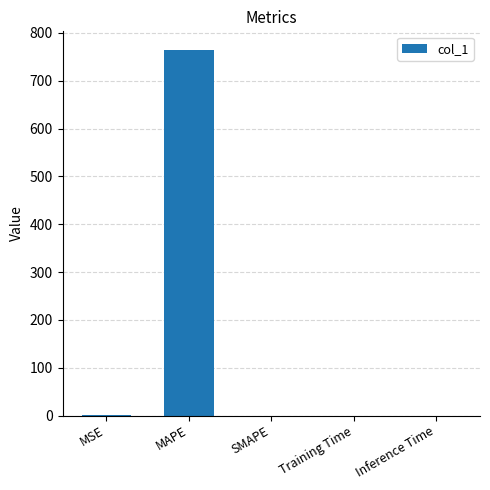

True or false: the data shows -442.4 at SMAPE.

False